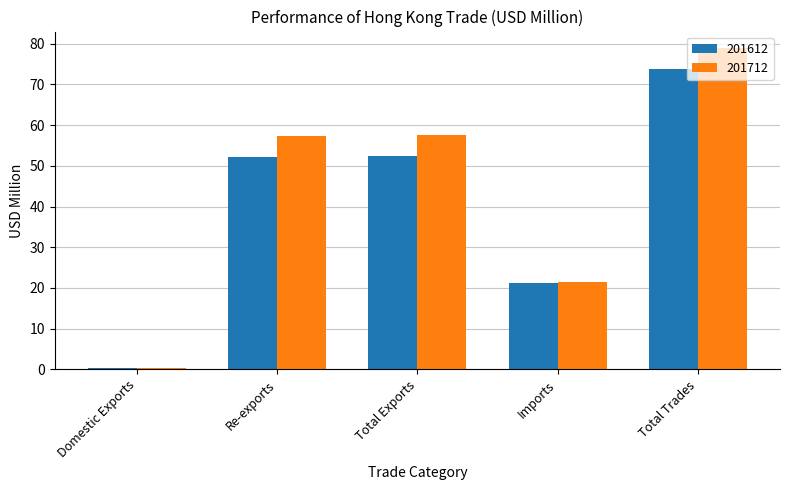

Is the value of 201612 at Imports greater than the value of 201712 at Domestic Exports?

Yes